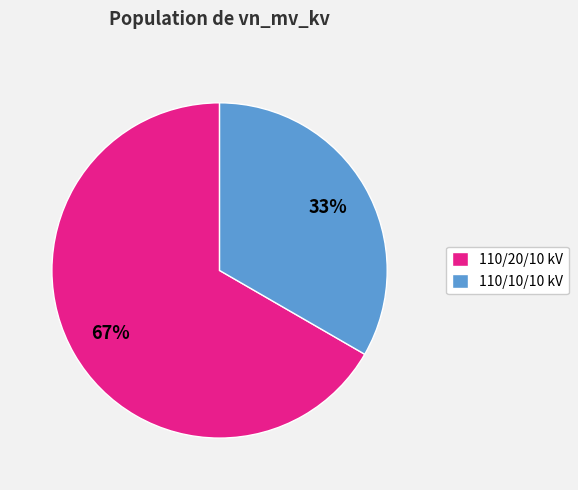

To the nearest percent, what is the average slice percentage?

50%